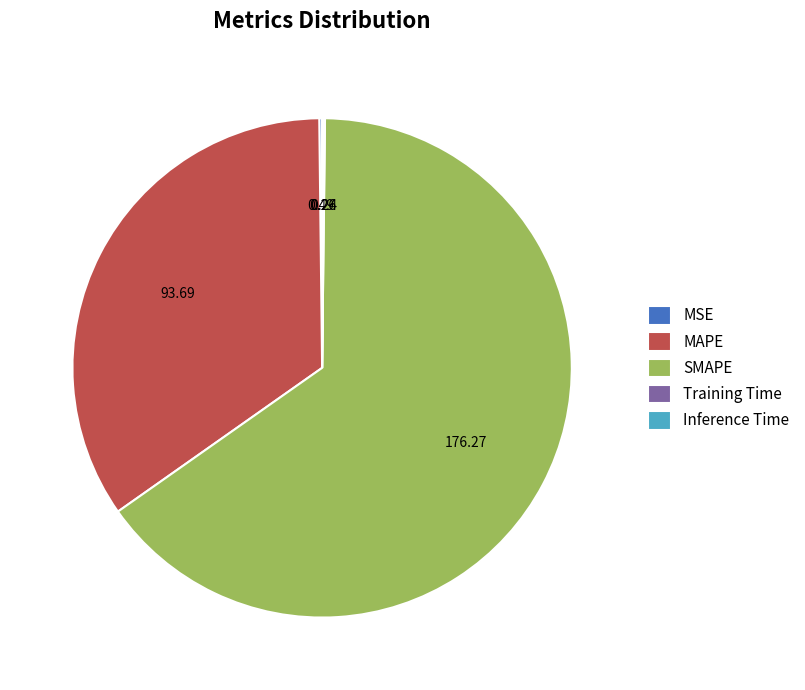

What is the largest slice in the pie chart?

SMAPE